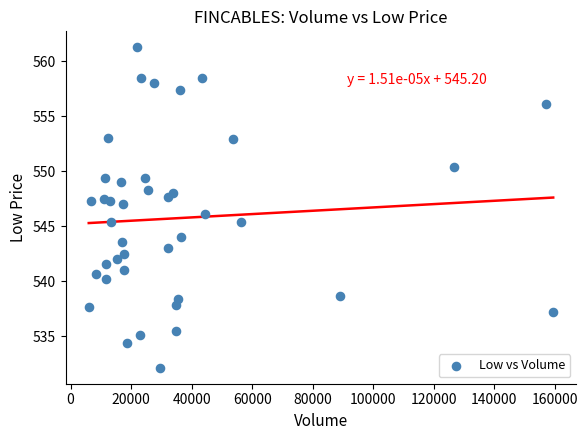

What is the range of Y values (max minus min)?

29.1